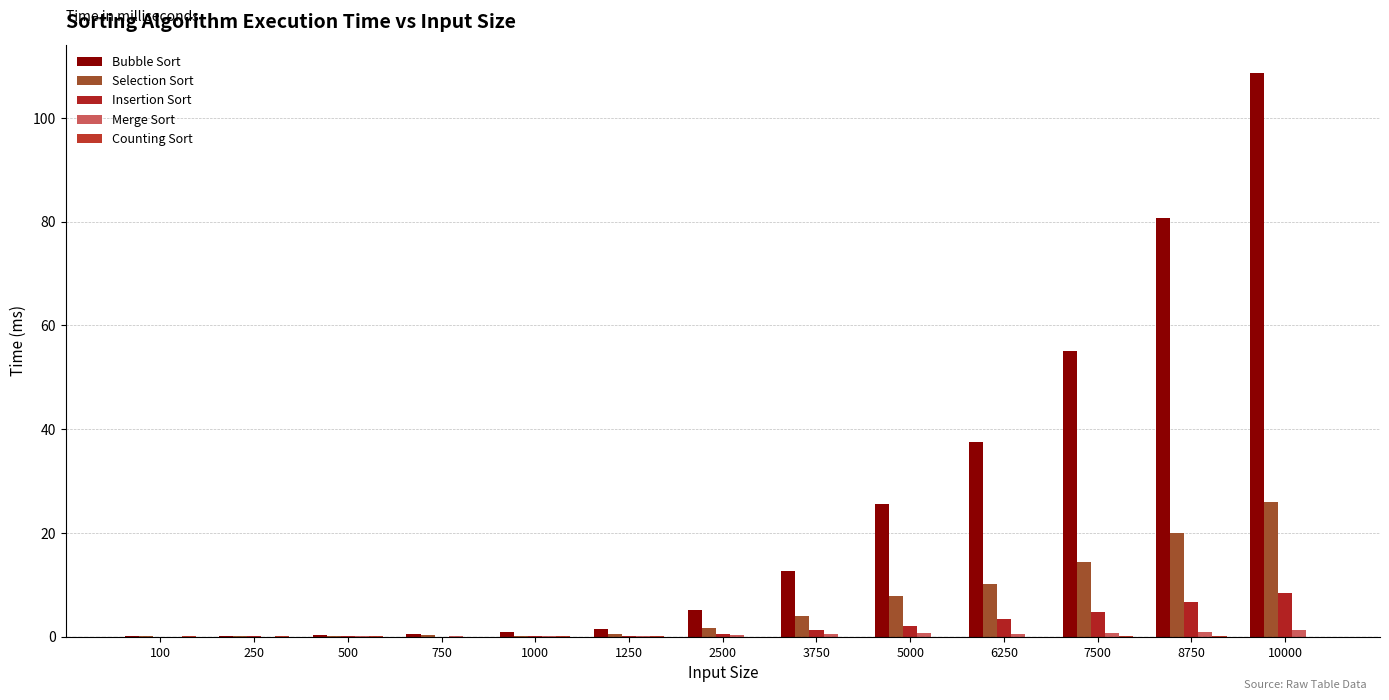

How many data points does each series have?

13